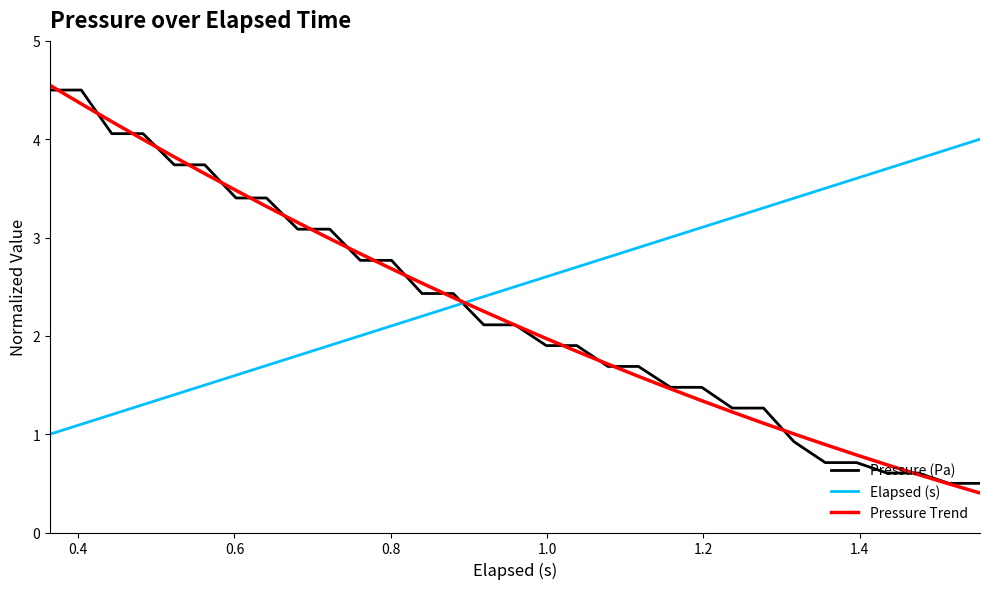

Which series has the largest total across all categories?

Elapsed (s)